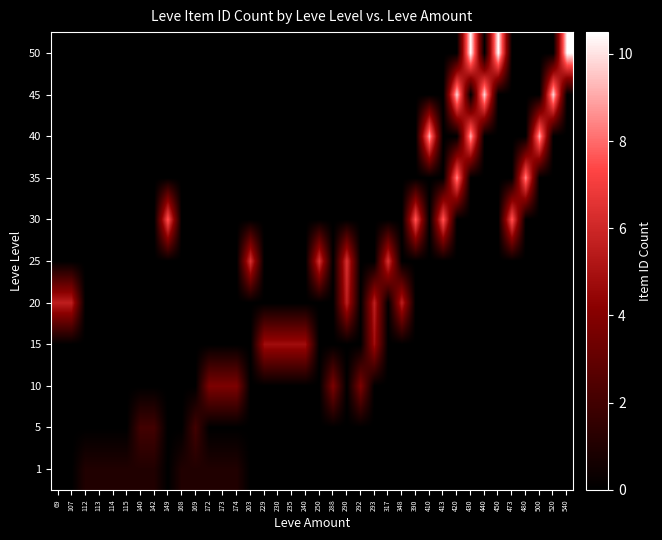

How many distinct data groups are displayed?

11